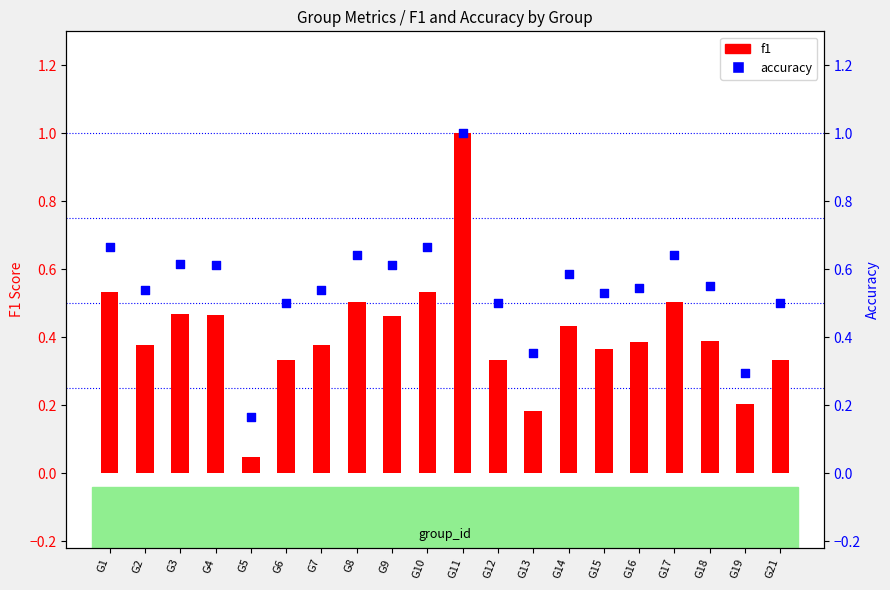

At how many categories does at least one series exceed 0?

20